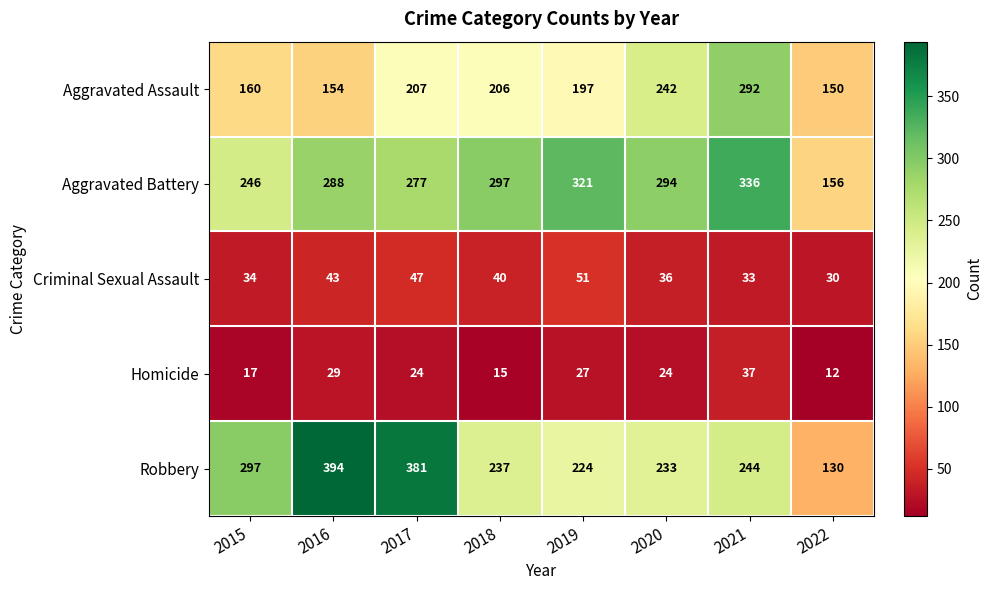

What is the total value across all series at 2022?

478